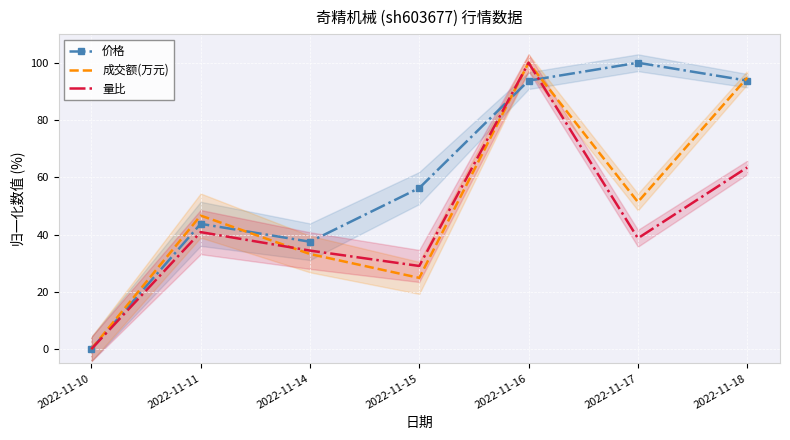

Reading right to left, extract all data points from this chart.

价格: 2022-11-18=93.8	2022-11-17=100.0	2022-11-16=93.8	2022-11-15=56.2	2022-11-14=37.5	2022-11-11=43.8	2022-11-10=0.0
成交额(万元): 2022-11-18=94.8	2022-11-17=51.4	2022-11-16=100.0	2022-11-15=24.9	2022-11-14=33.2	2022-11-11=46.6	2022-11-10=0.0
量比: 2022-11-18=63.4	2022-11-17=38.7	2022-11-16=100.0	2022-11-15=29.0	2022-11-14=34.4	2022-11-11=40.9	2022-11-10=0.0